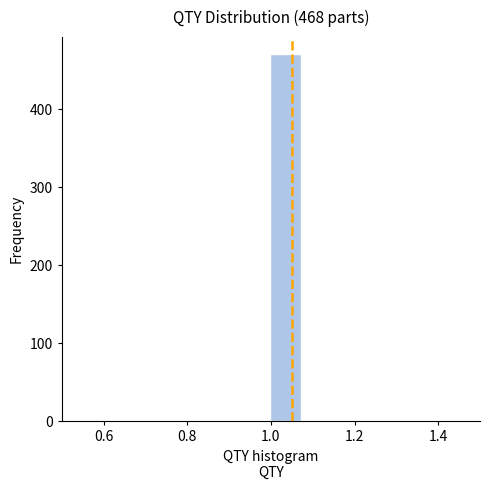

Around what value on the x-axis is the tallest bar? Give the approximate position of its centre, as read against the axis.

1.04